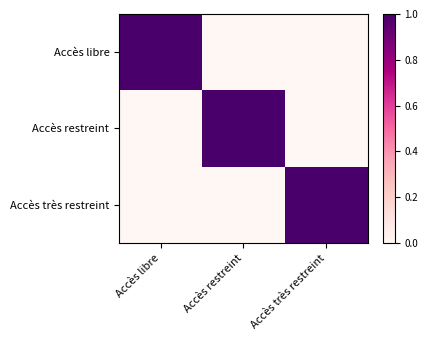

What is the difference between the highest and lowest values at Accès restreint?

1